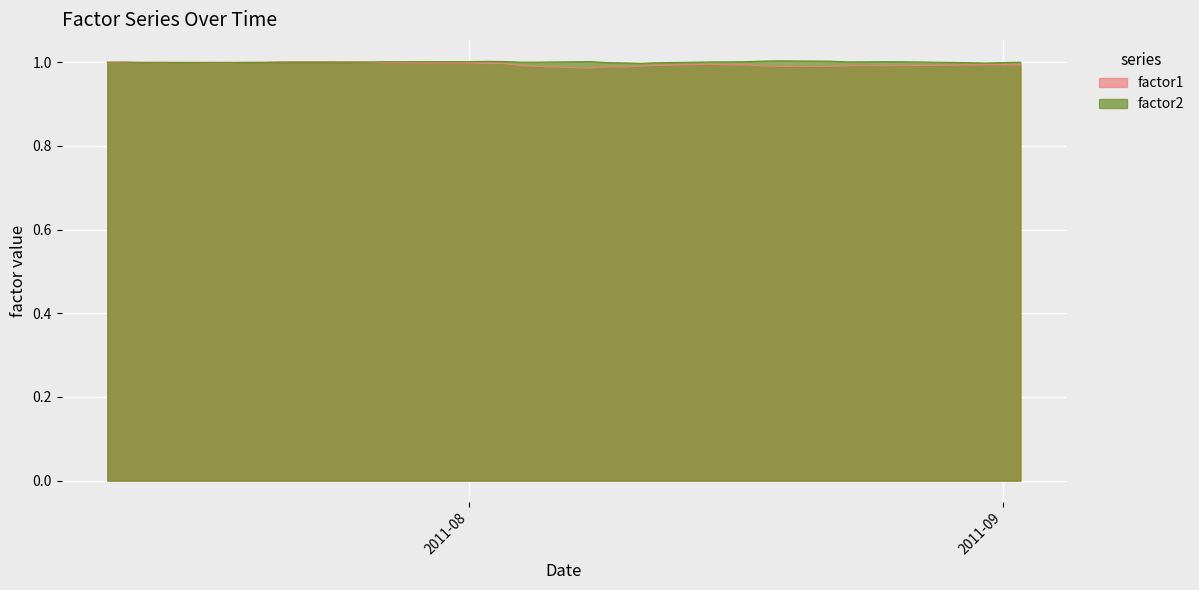

What is the label of the 12th point from the right?

2011-08-18